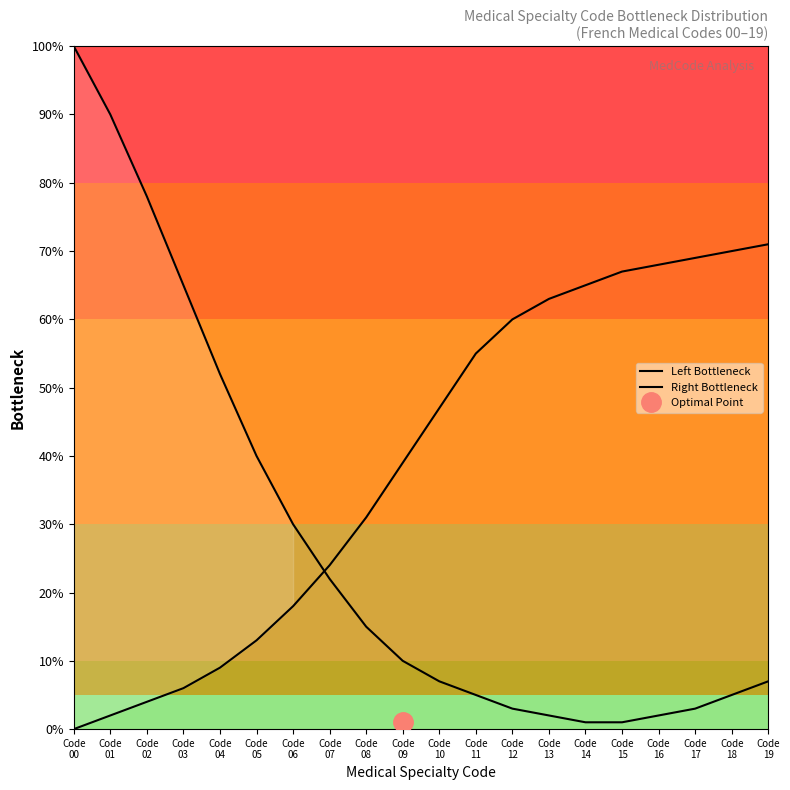

The value of Left Bottleneck at Code
08 is 15. True or false?

True